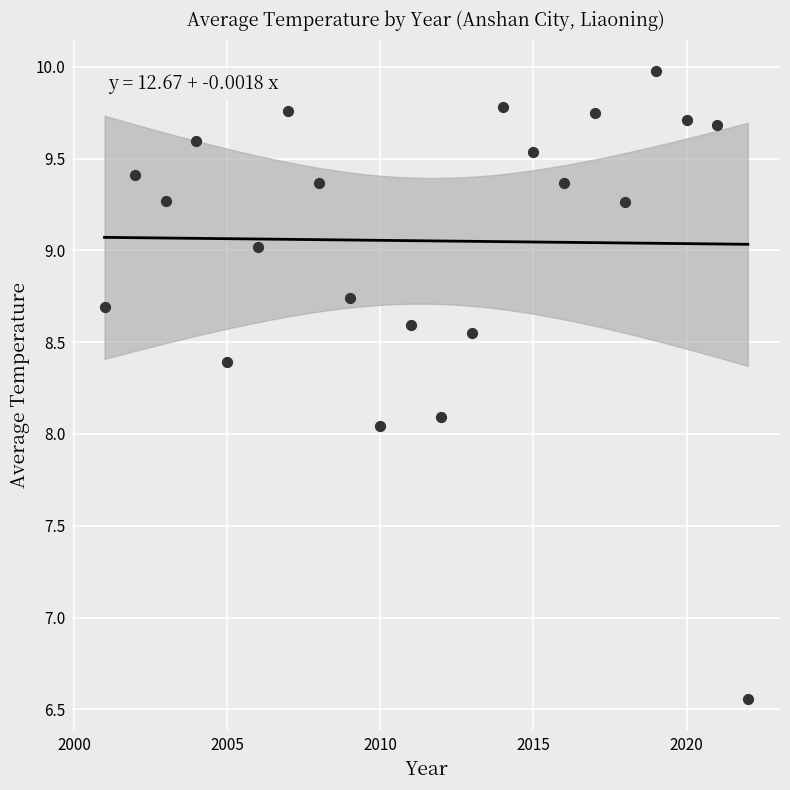

What is the range of Y values (max minus min)?

3.4